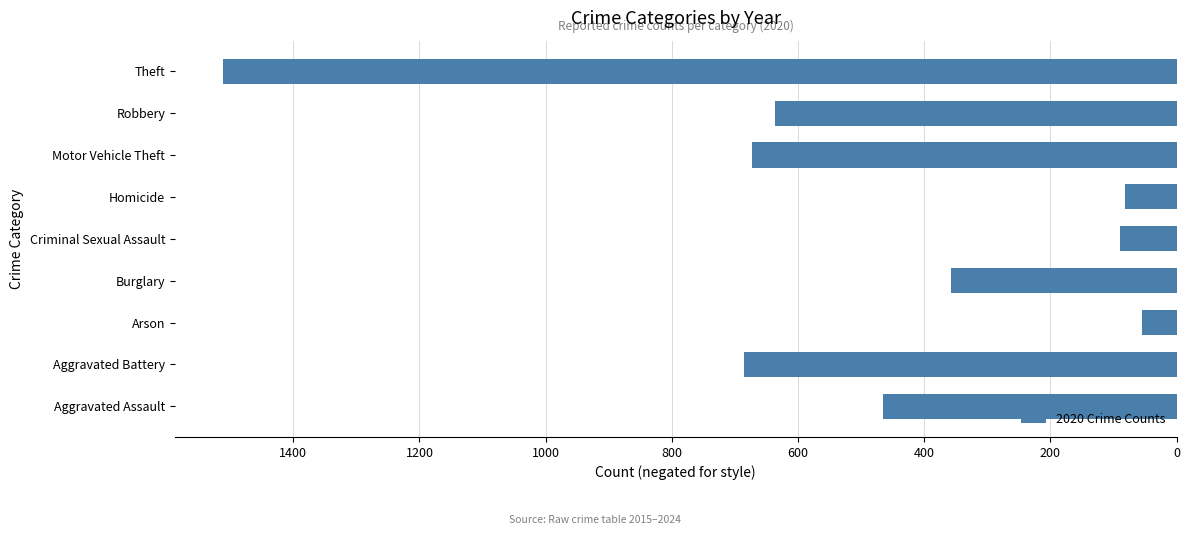

Are the bars grouped side by side (vs. stacked)?

No